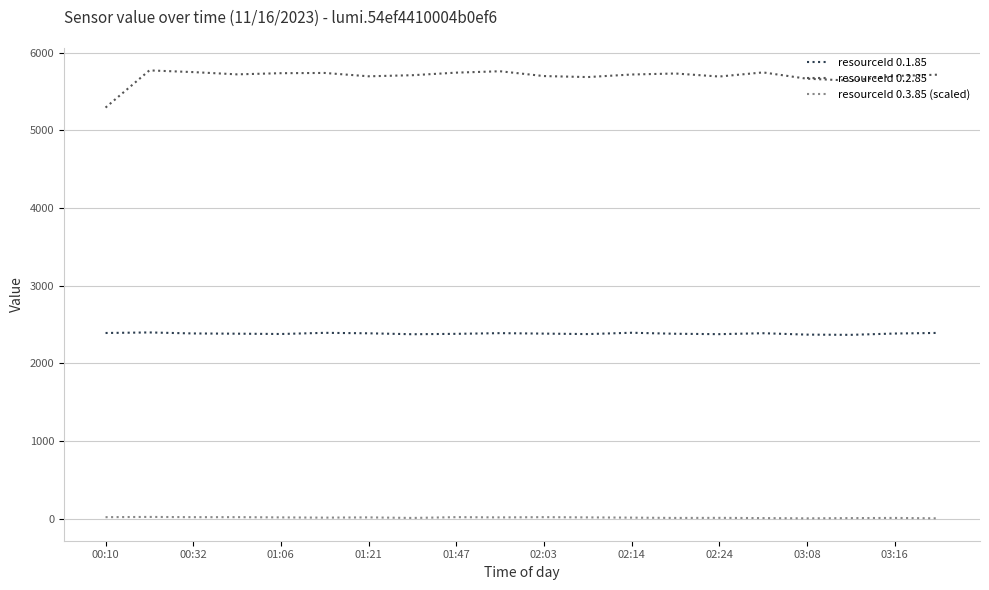

Which series has the largest range (max minus min)?

resourceId 0.2.85